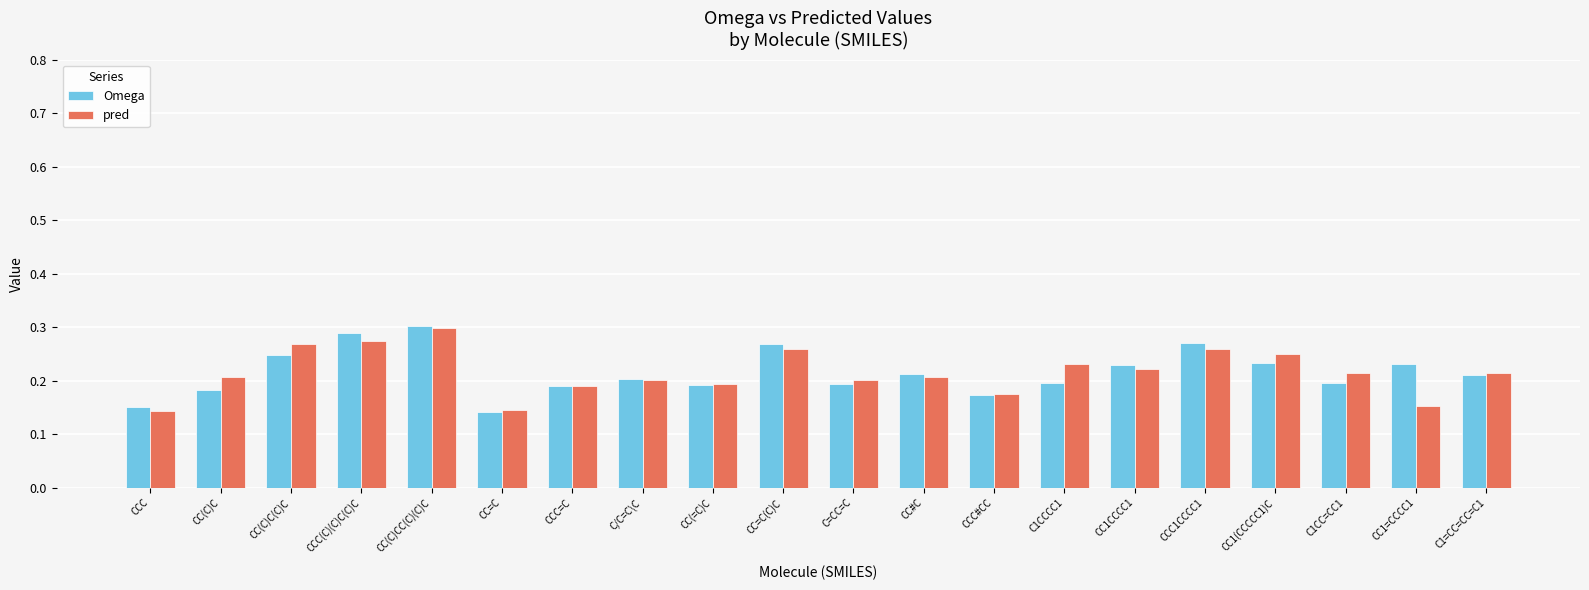

The value of Omega at CC(=C)C is 0.2. True or false?

True